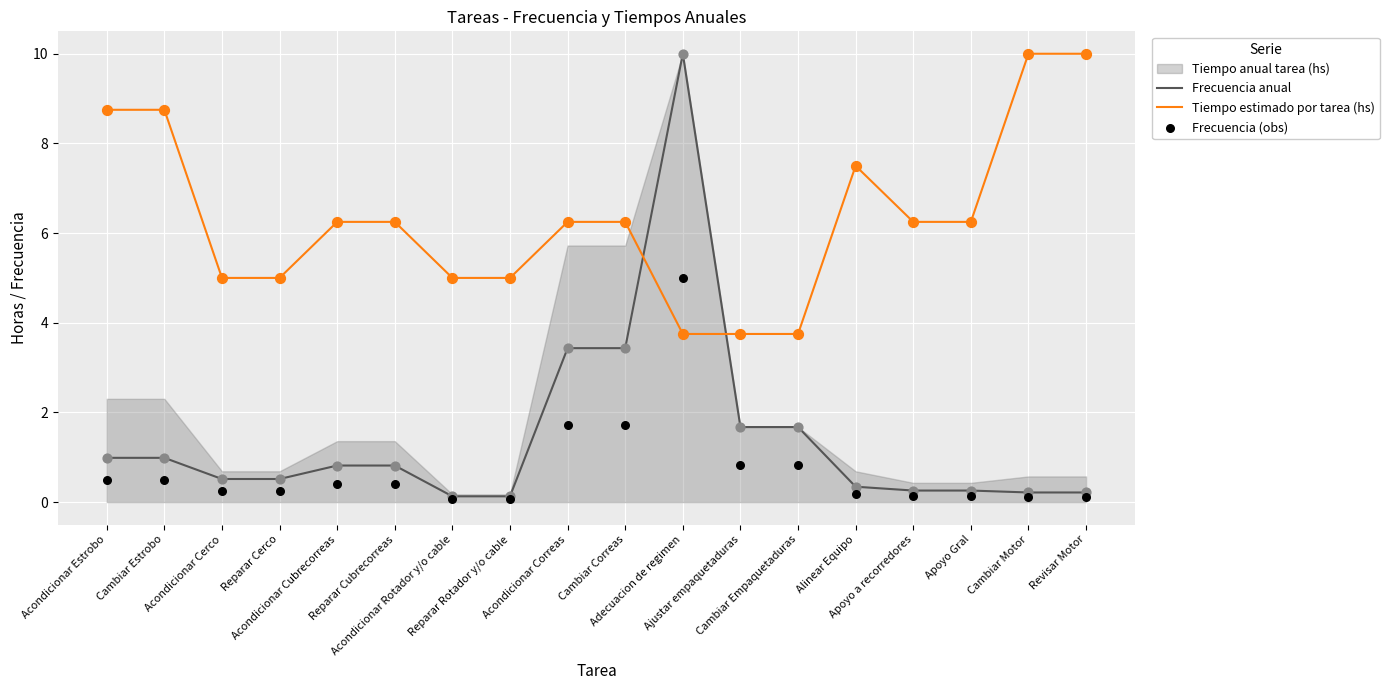

Which series contains the highest Y value?

Frecuencia anual